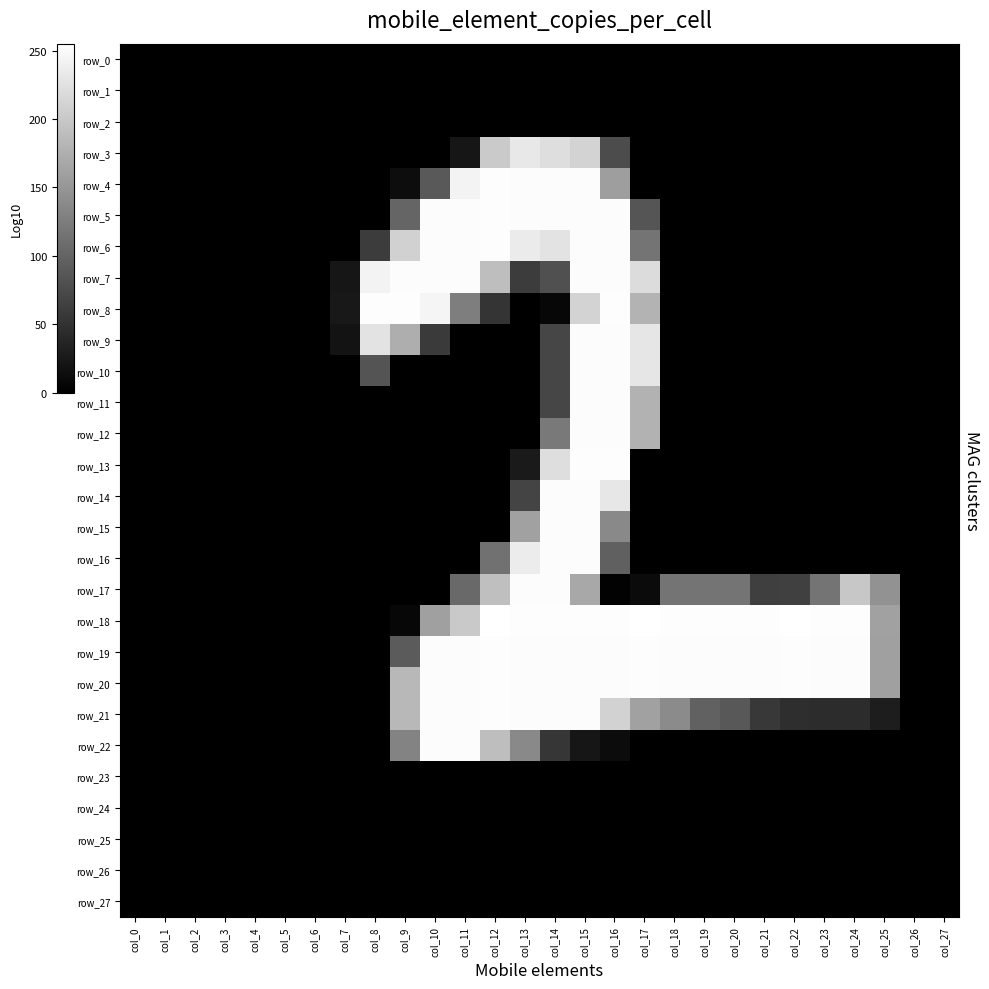

What is the spread (max minus min) of values at col_9?

253